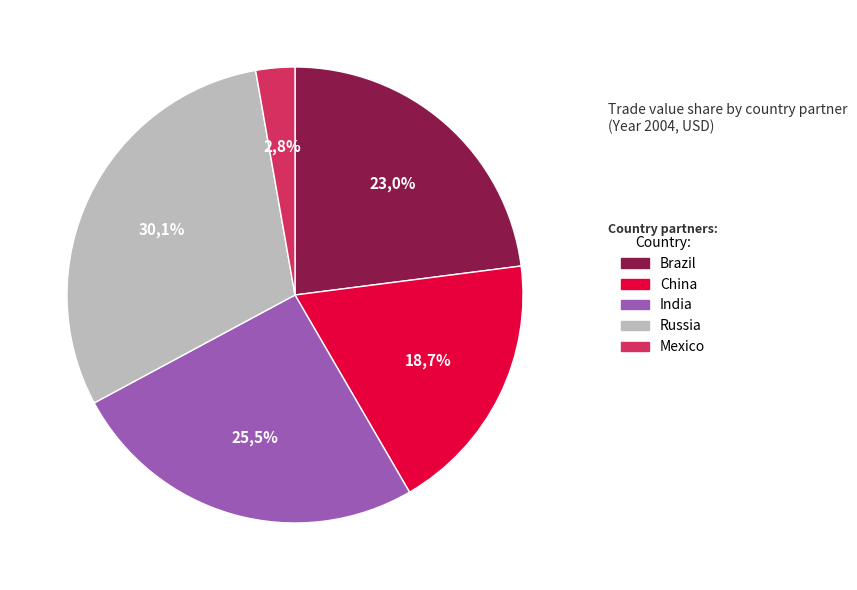

Count the number of slices in the pie.

5